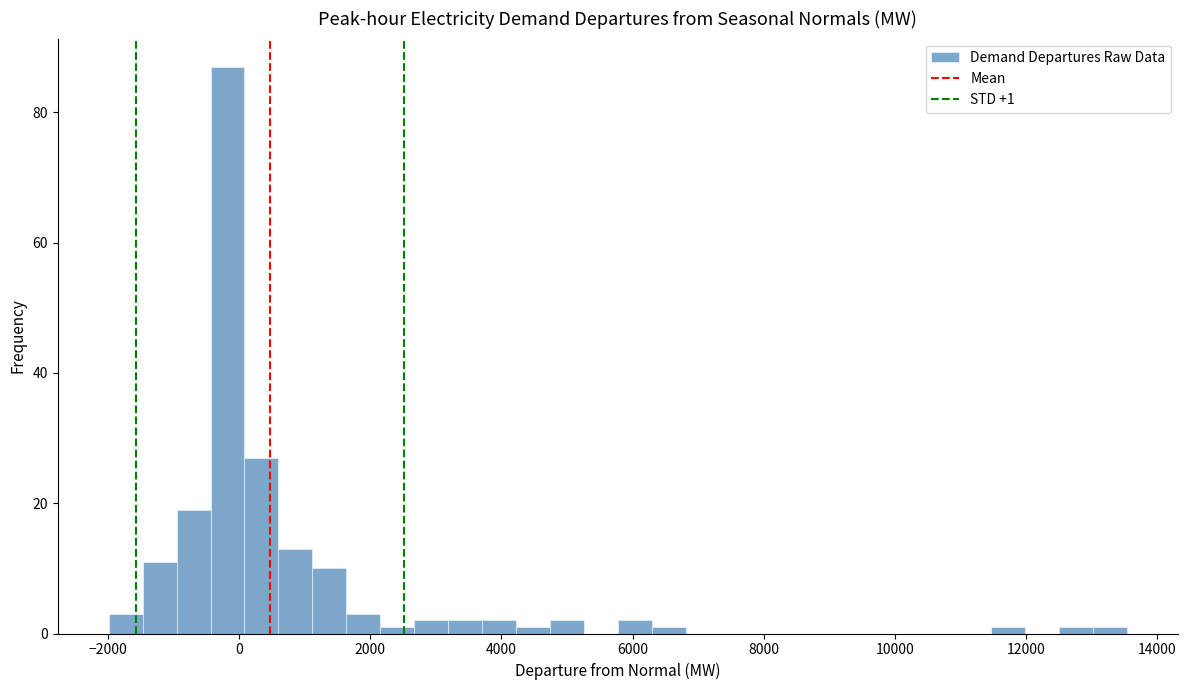

Around what value on the x-axis is the tallest bar? Give the approximate position of its centre, as read against the axis.

-200